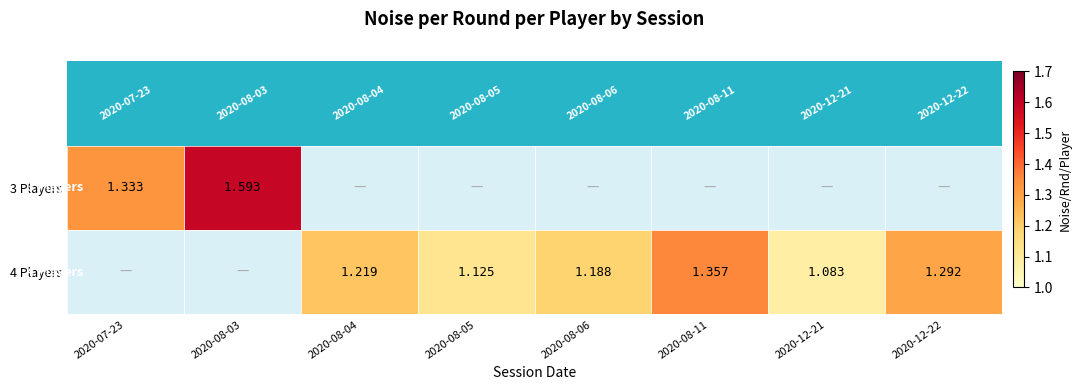

Rank the series at 2020-07-23 from lowest to highest value.

3 Players, 4 Players